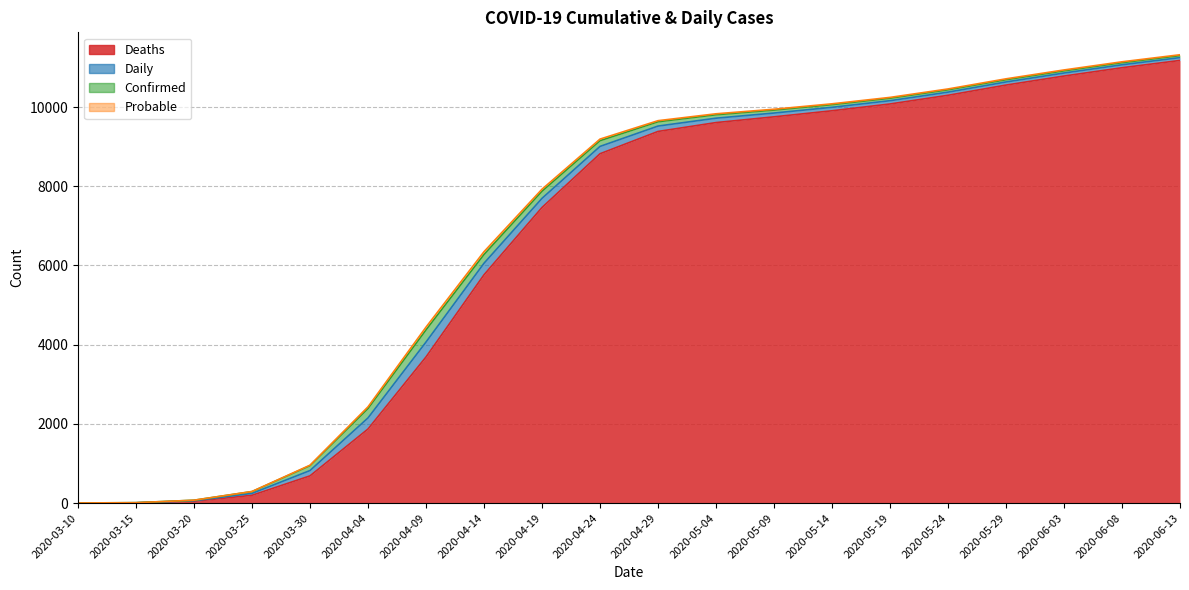

What is the total value across all series at 2020-05-19?

10245